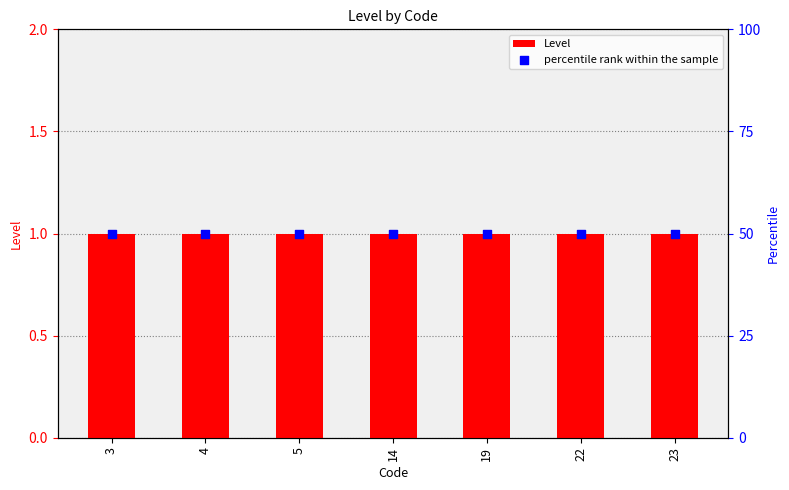

At how many categories does at least one series exceed 27?

7